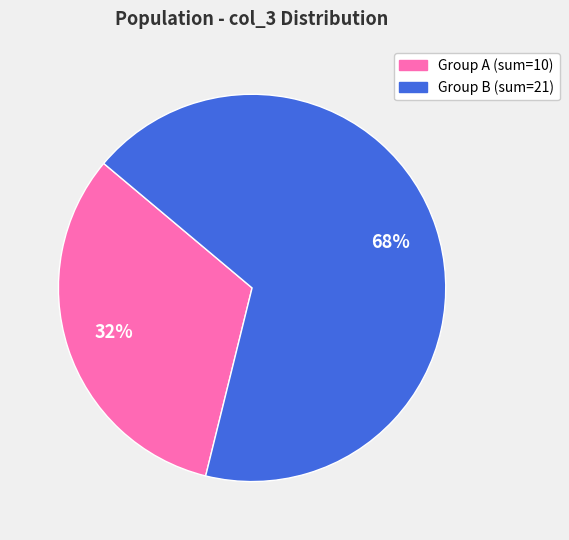

Is there any slice that represents more than half of the pie?

Yes